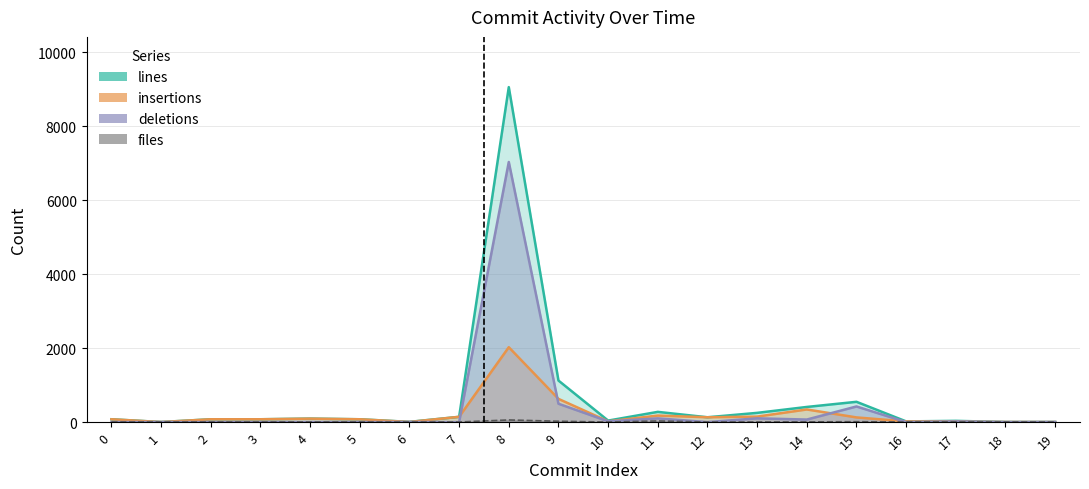

Rank the series at 1 from lowest to highest value.

insertions, deletions, files, lines